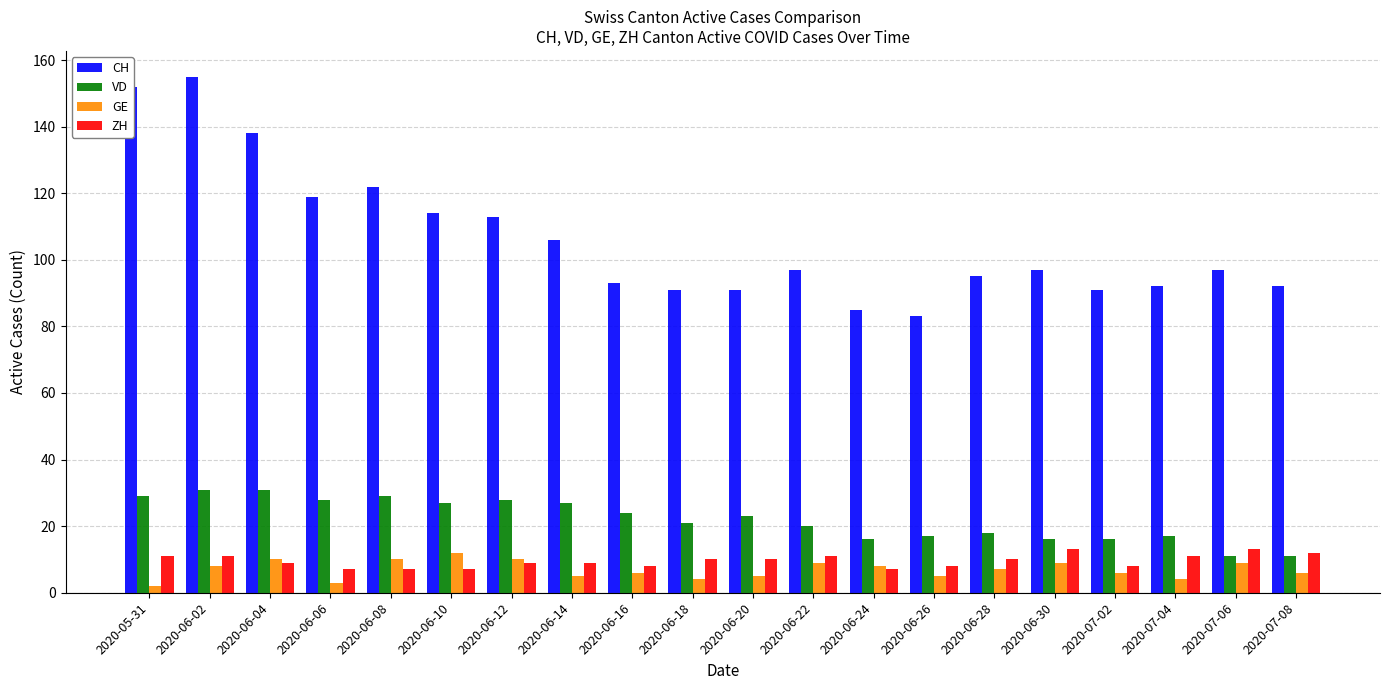

Is it true that ZH equals 10 at 2020-06-18?

True